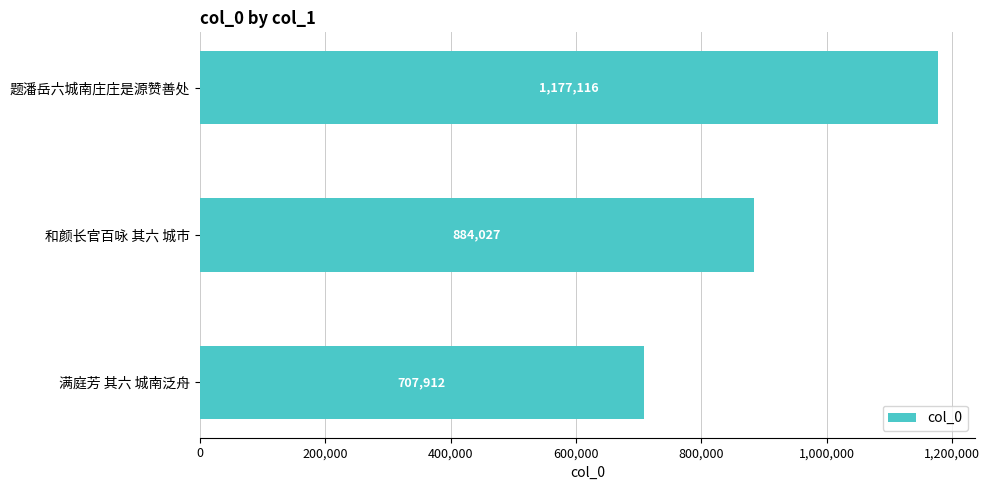

Does the chart contain stacked bars?

No